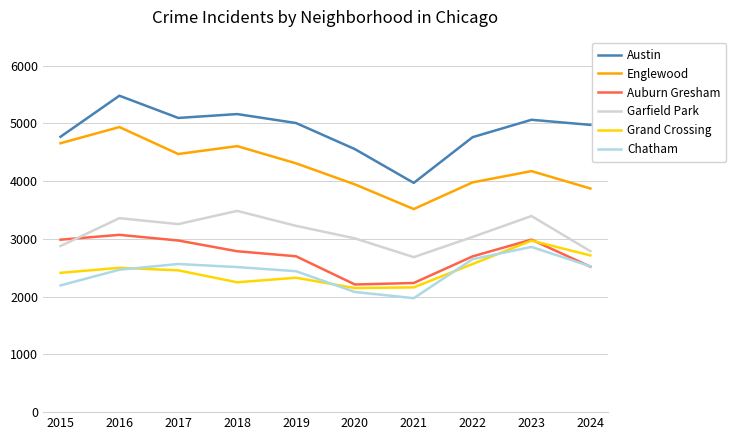

True or false: Auburn Gresham has more than 0 interior local peaks.

True